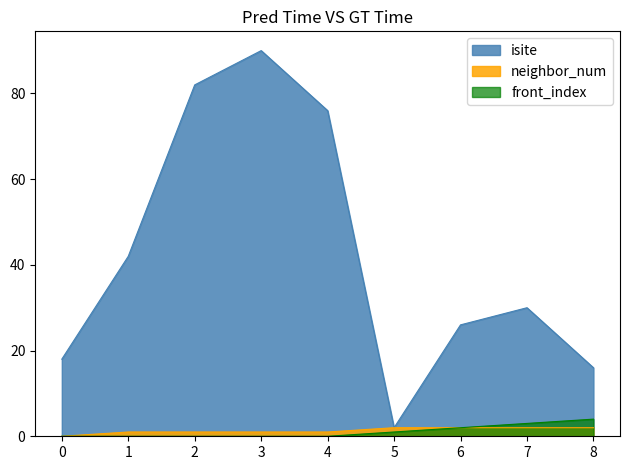

What is the difference between the maximum and second lowest values in the isite series?

74